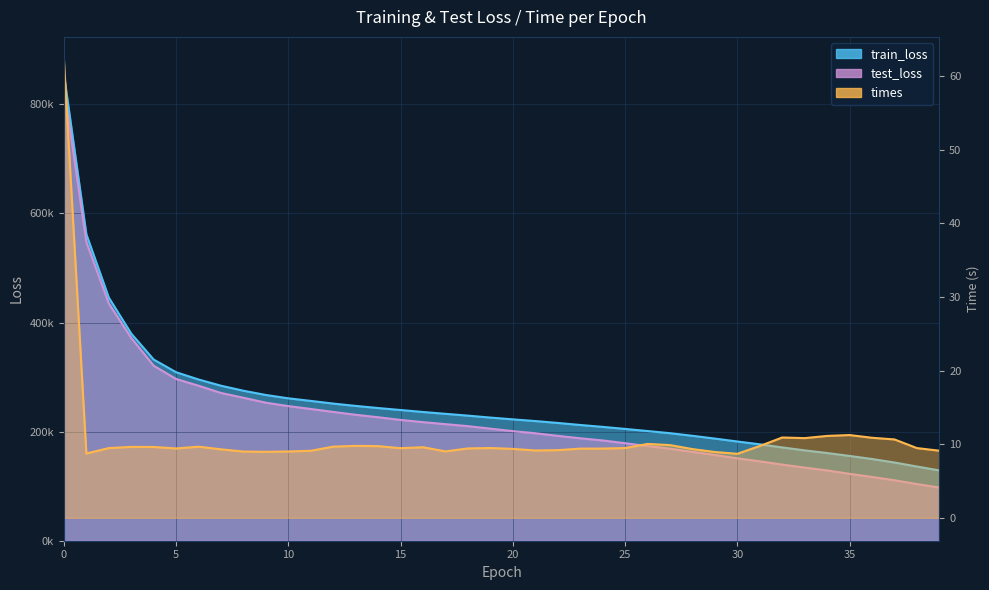

Where is the first local maximum for times?

3